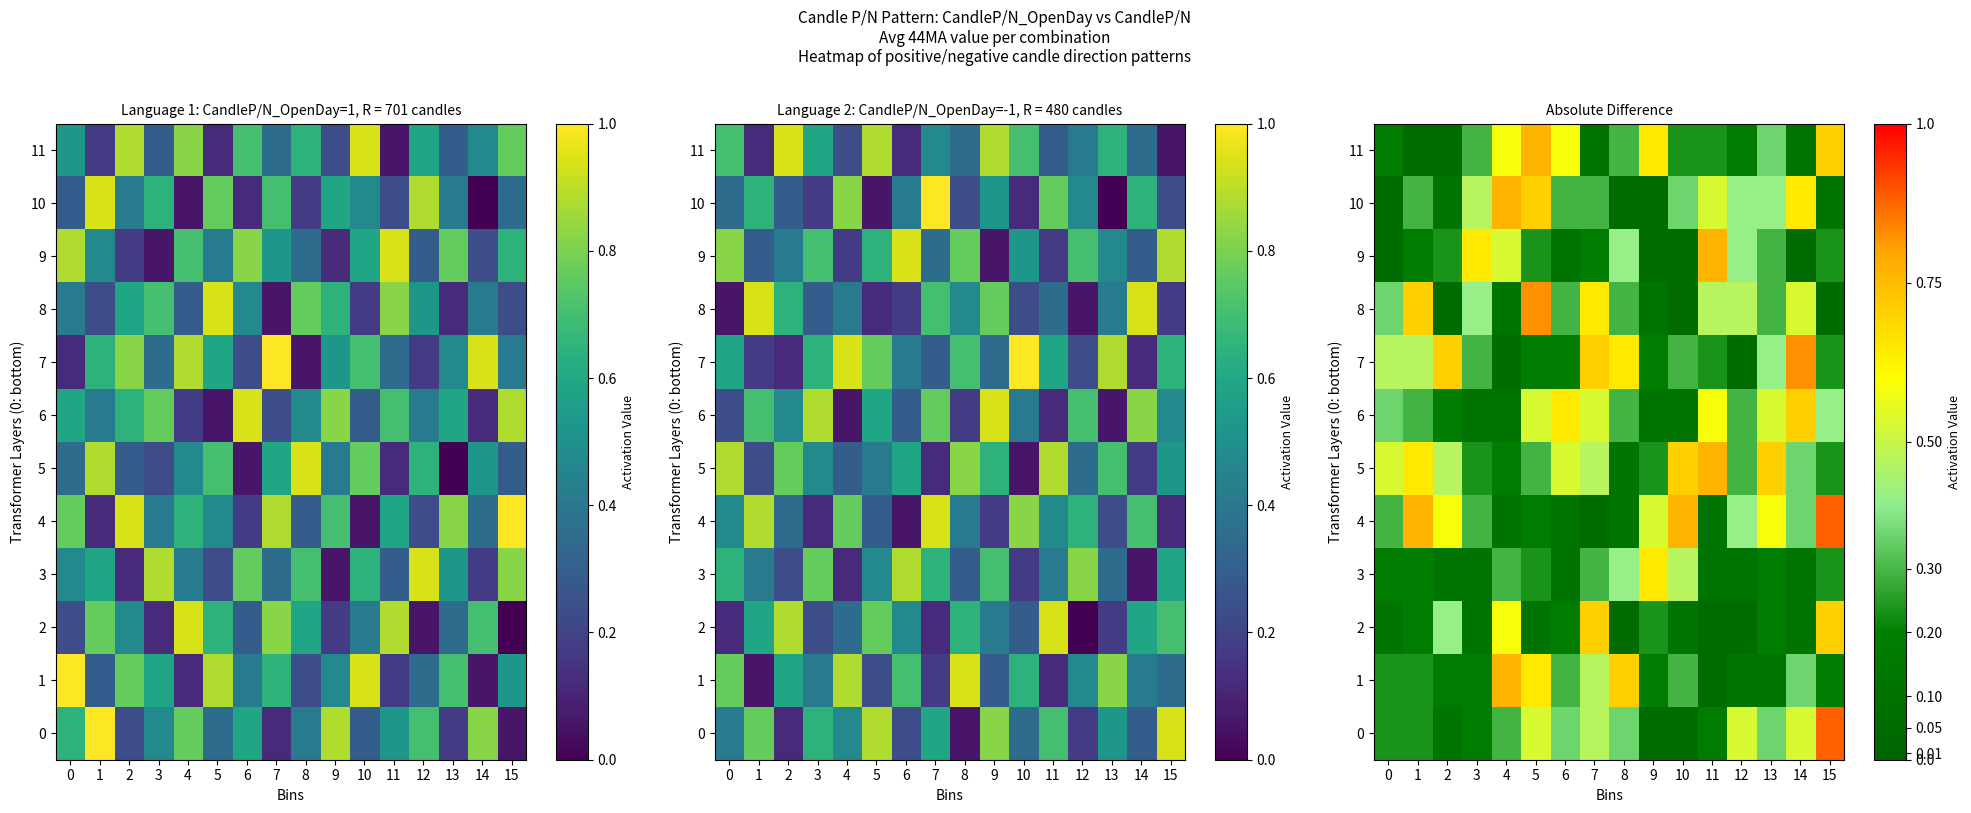

What is the approximate value of 2 at 7?

0.7